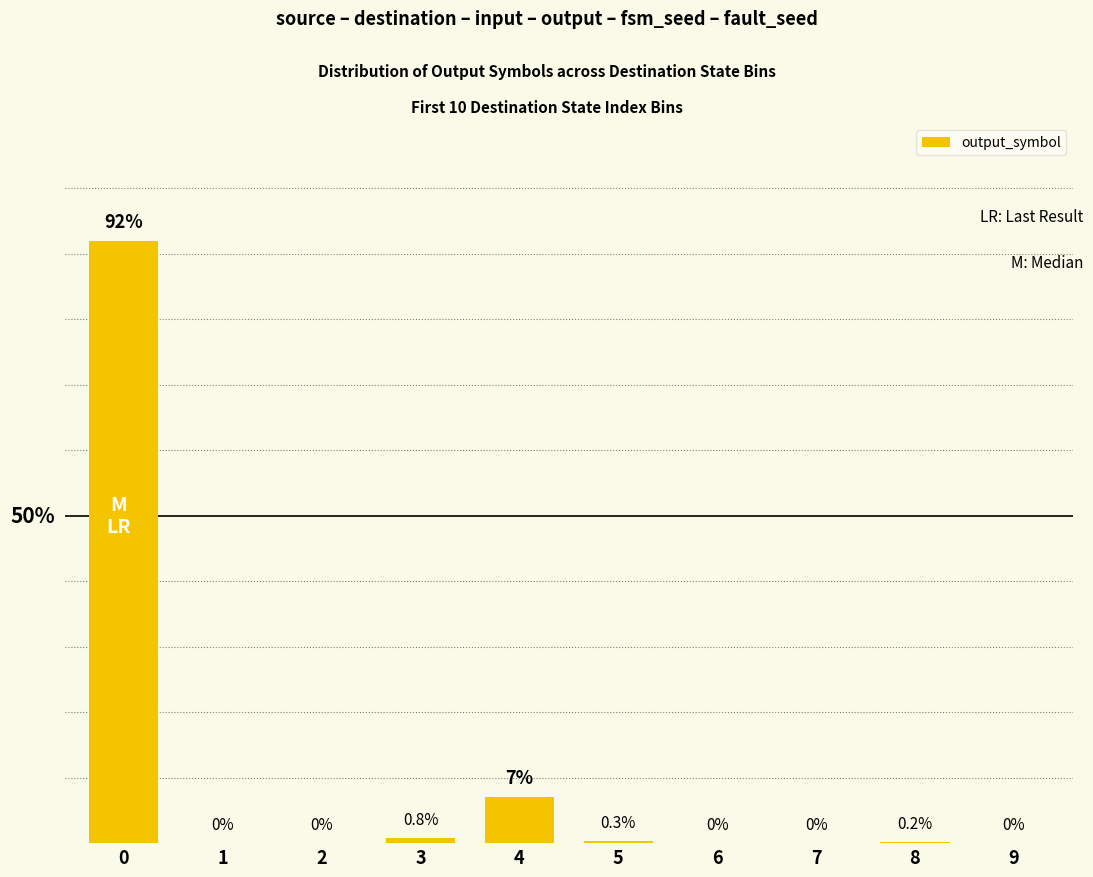

Reading left to right, what are all the values shown in this chart?

0=92.0	1=0.0	2=0.0	3=0.8	4=7.0	5=0.3	6=0.0	7=0.0	8=0.2	9=0.0